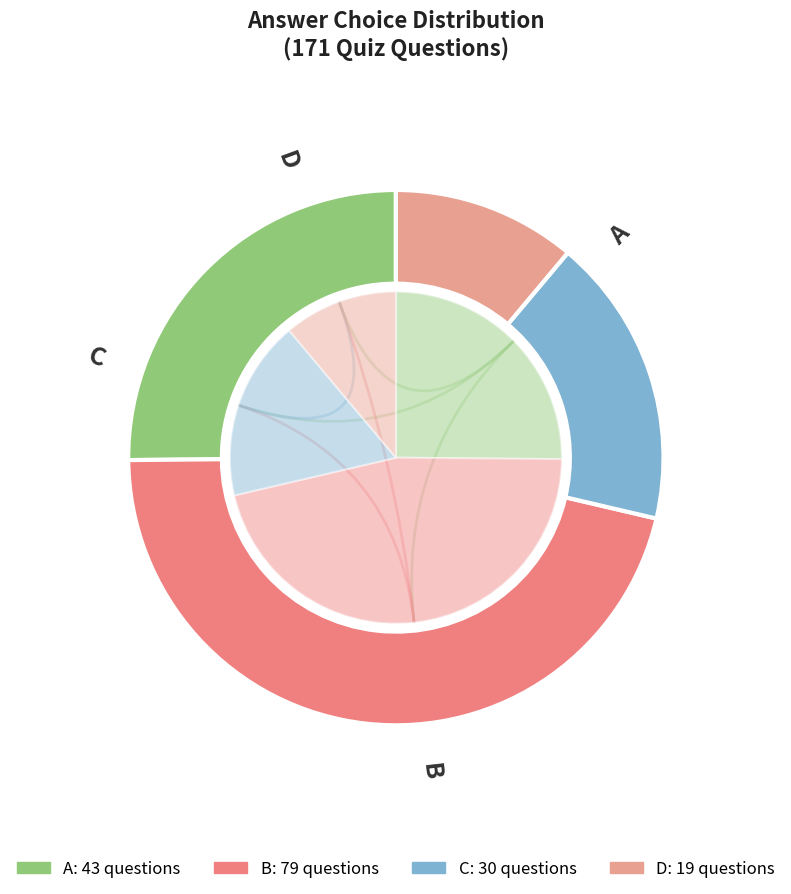

Does C represent more than half of the total?

No